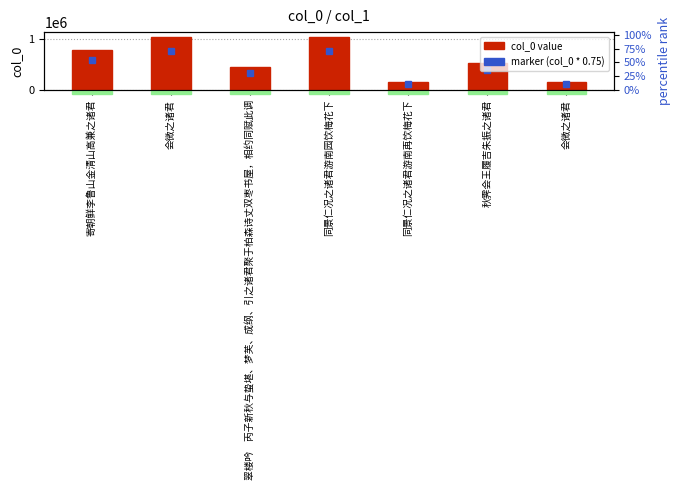

Which category has the lowest value across all series?

会微之诸君